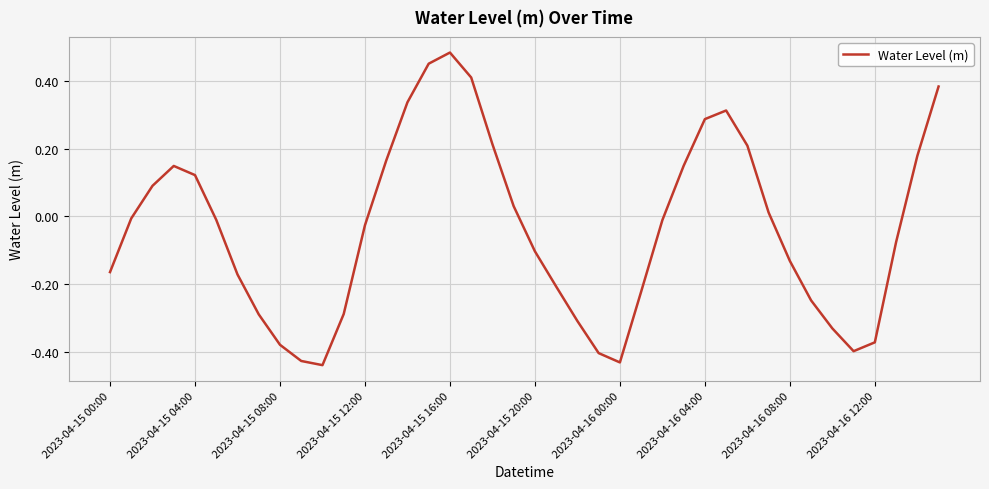

What is the difference between the maximum and minimum values?

0.9